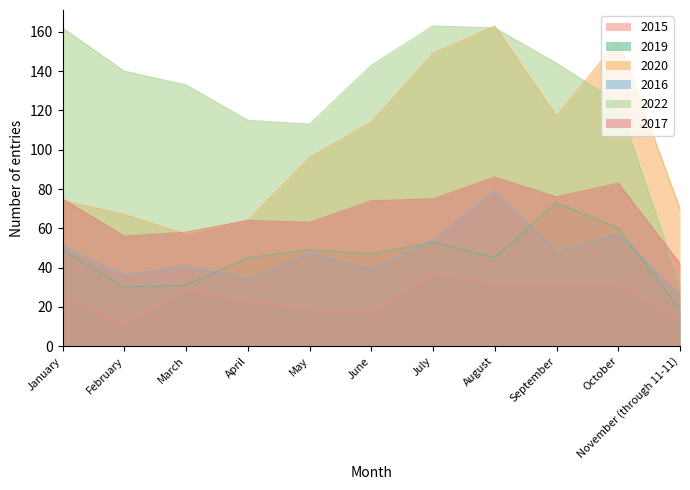

What is the label of the 2nd point from the right?

October